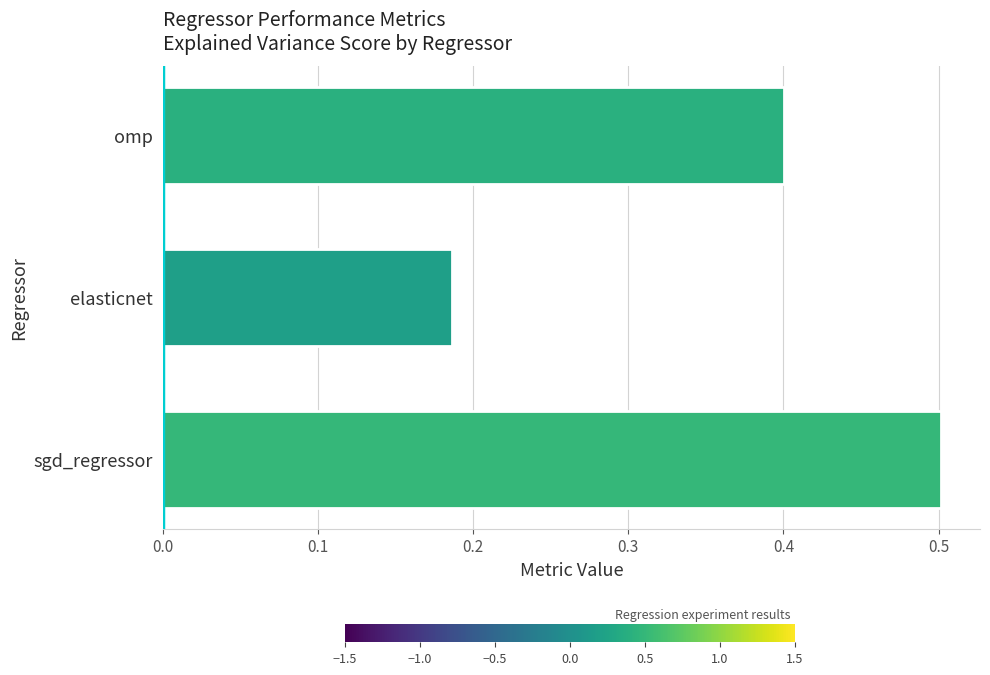

Is it true that the value at sgd_regressor is 0.5?

True